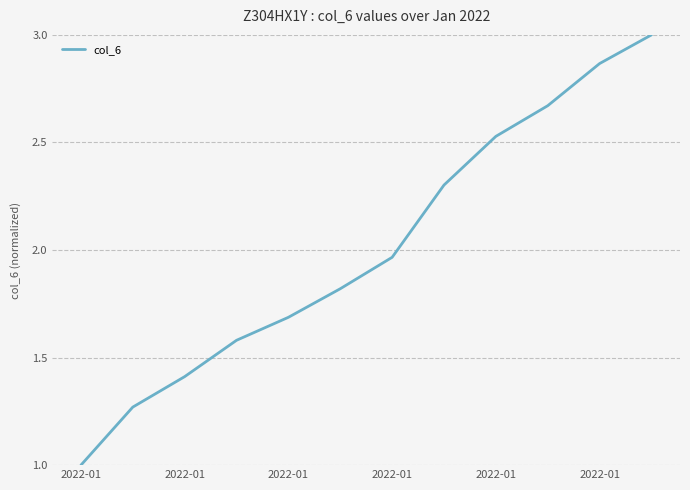

What is the smallest value displayed?

1.0